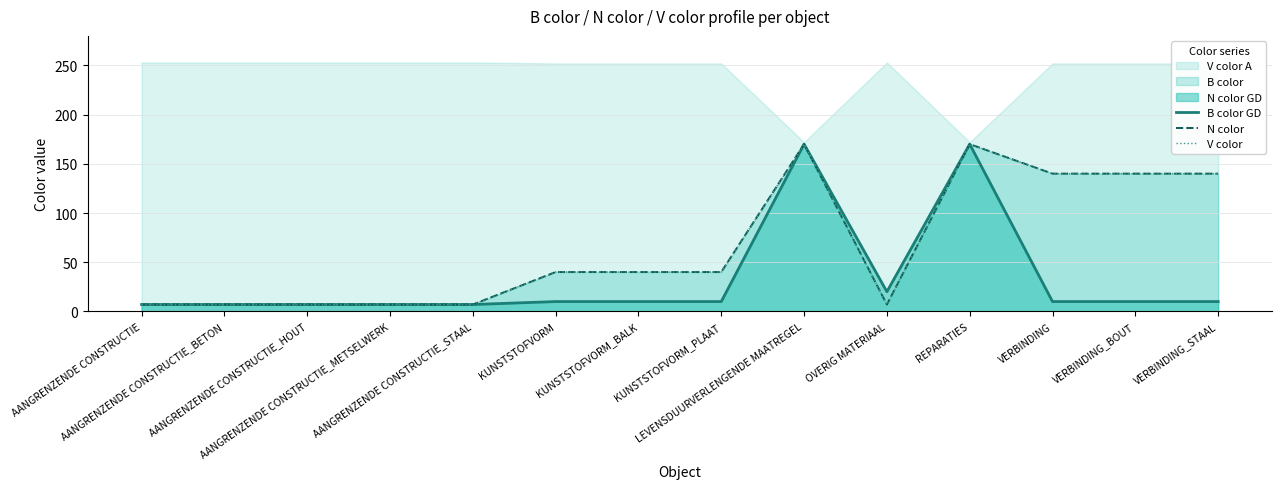

True or false: N color and V color cross at least once.

False